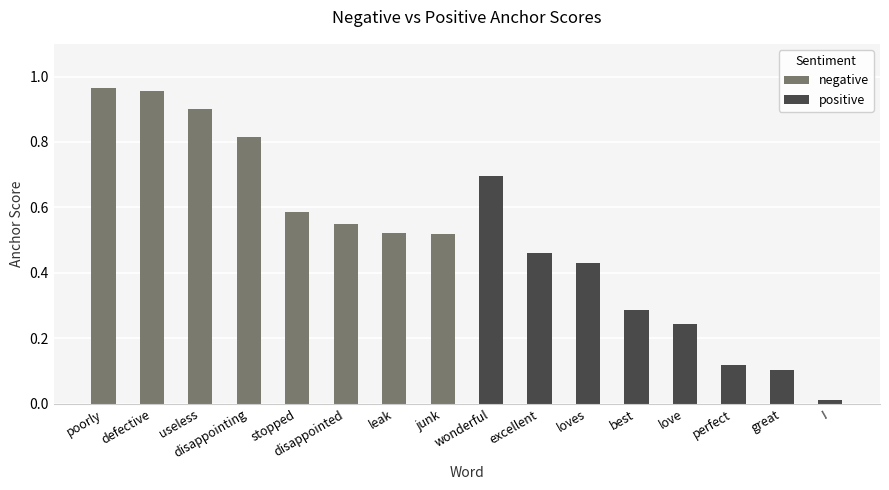

What position from the left is poorly?

1